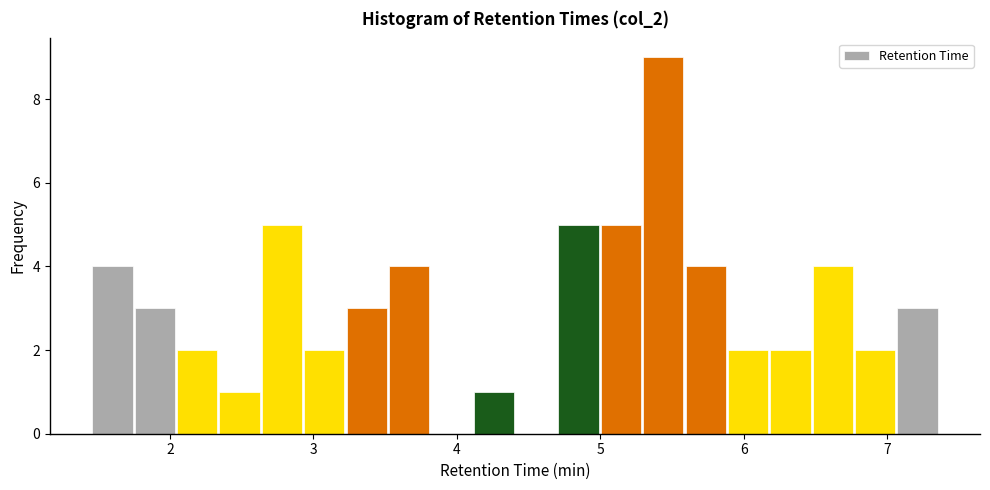

Around what value on the x-axis is the tallest bar? Give the approximate position of its centre, as read against the axis.

5.4